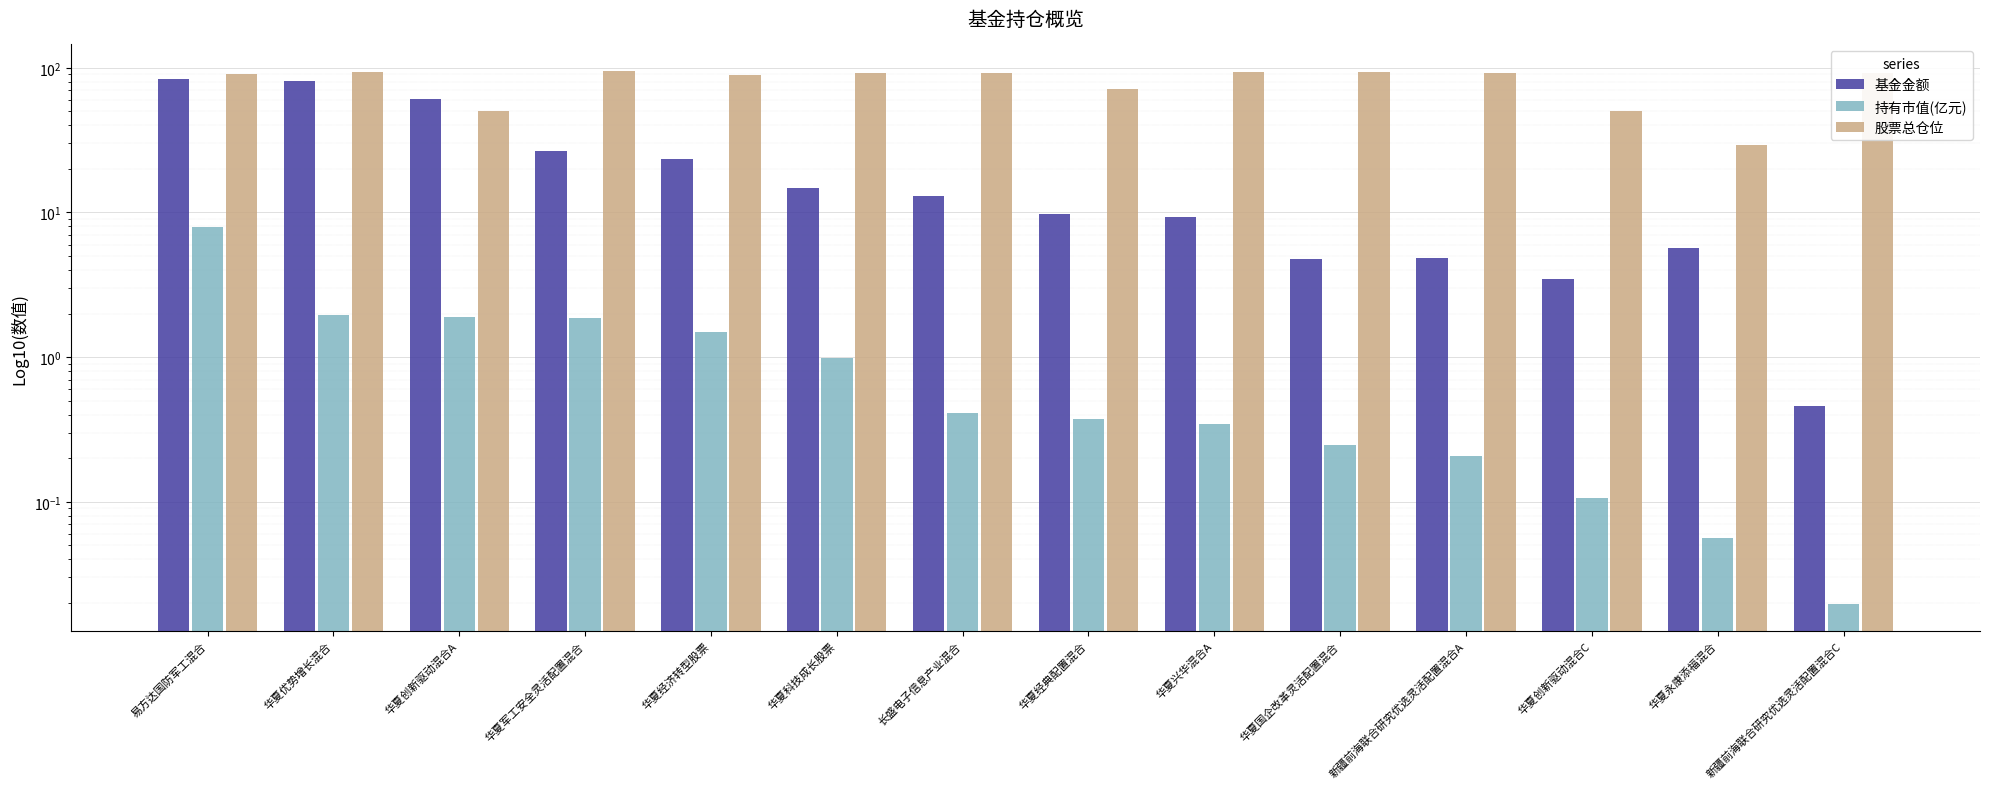

Rank the series by their average value, from highest to lowest.

股票总仓位, 基金金额, 持有市值(亿元)